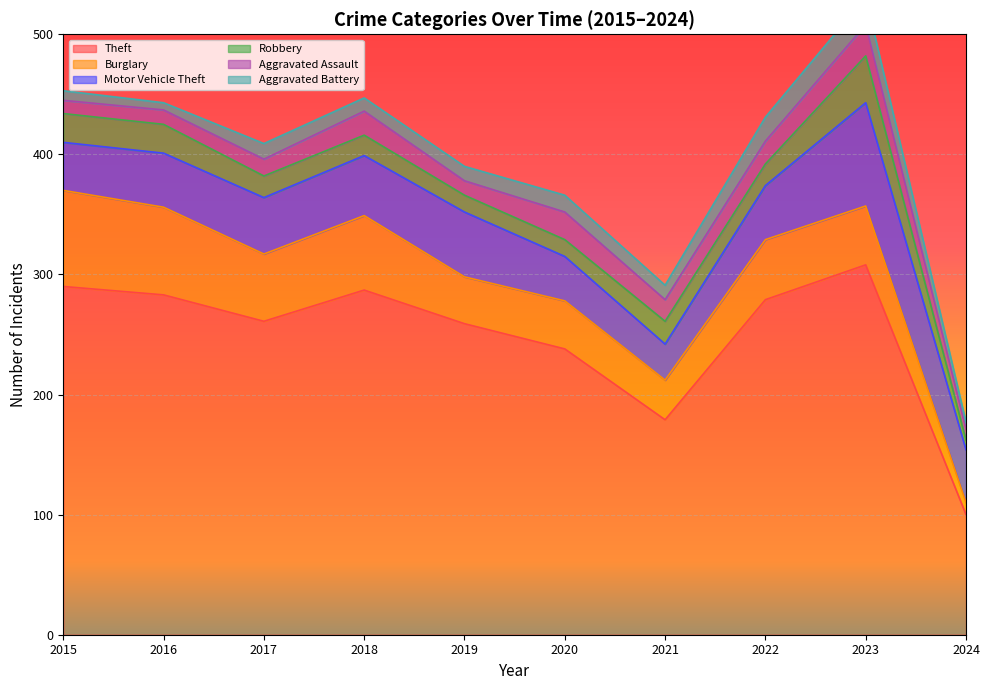

Where does the Motor Vehicle Theft series first go above 45?

2017